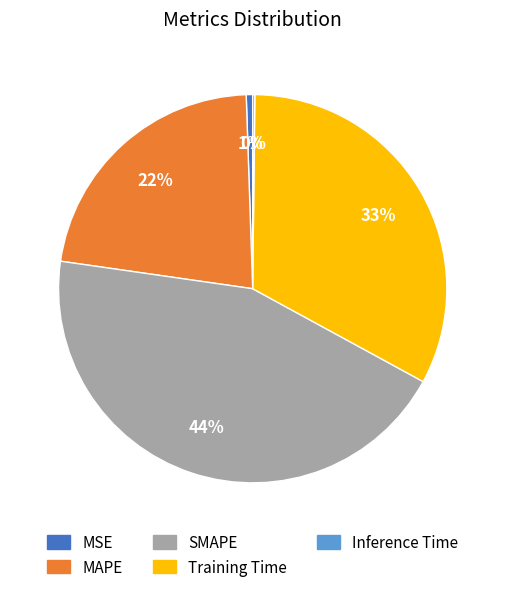

What percentage is the SMAPE slice, to the nearest percent?

44%